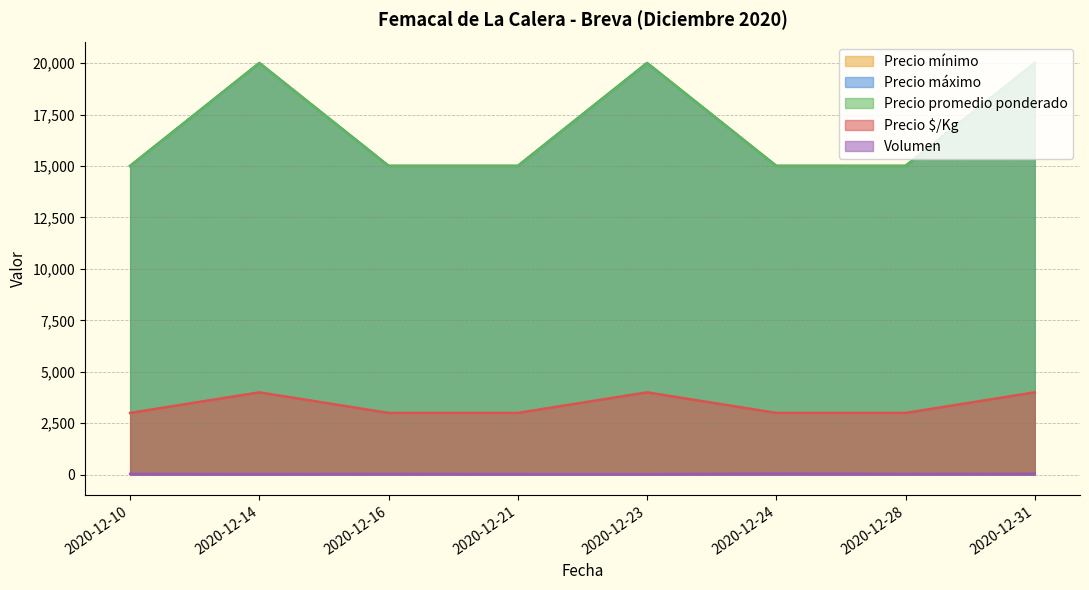

True or false: Precio máximo has more than 0 interior local peaks.

True